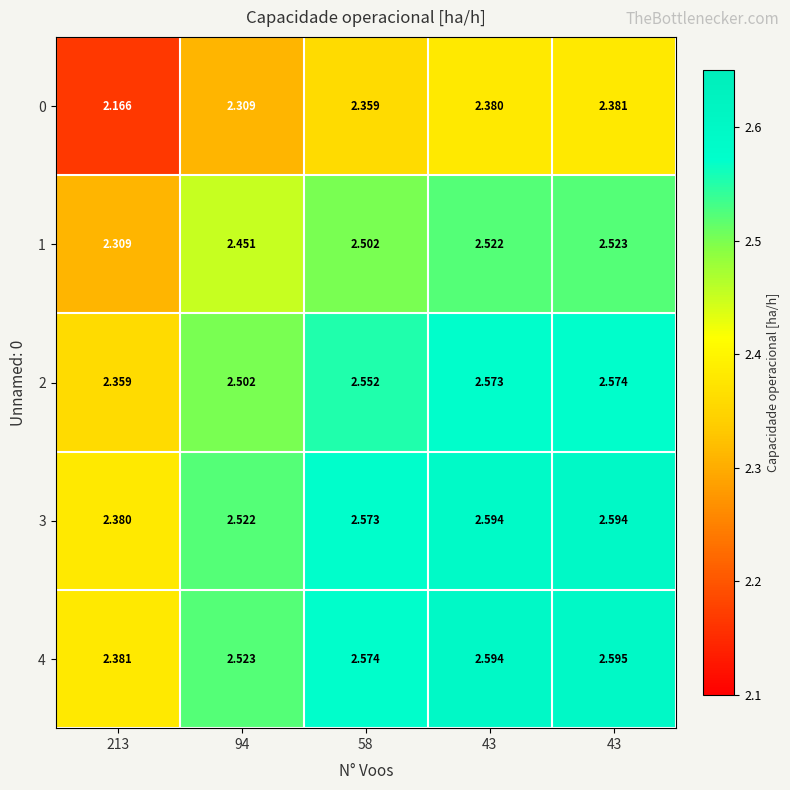

How many distinct data groups are displayed?

5